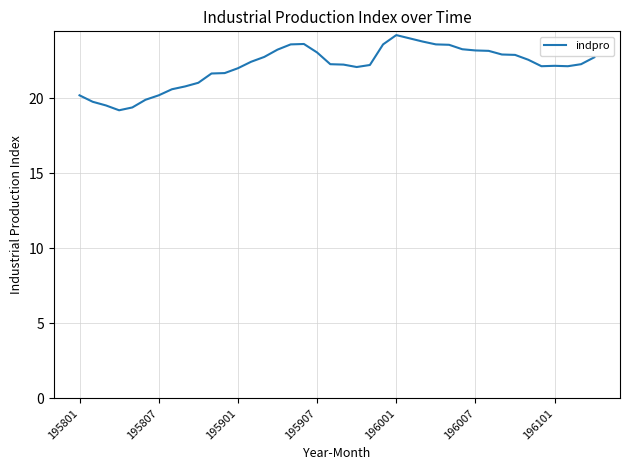

What is the average value?

22.2